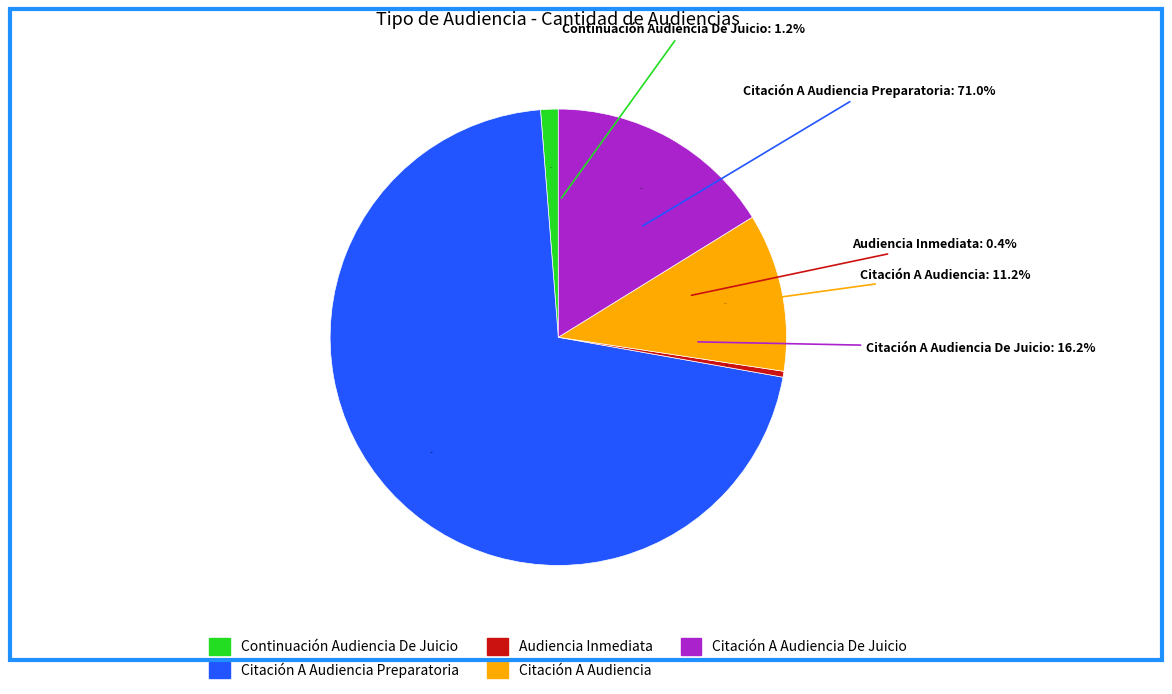

Does Citación A Audiencia Preparatoria represent more than half of the total?

Yes